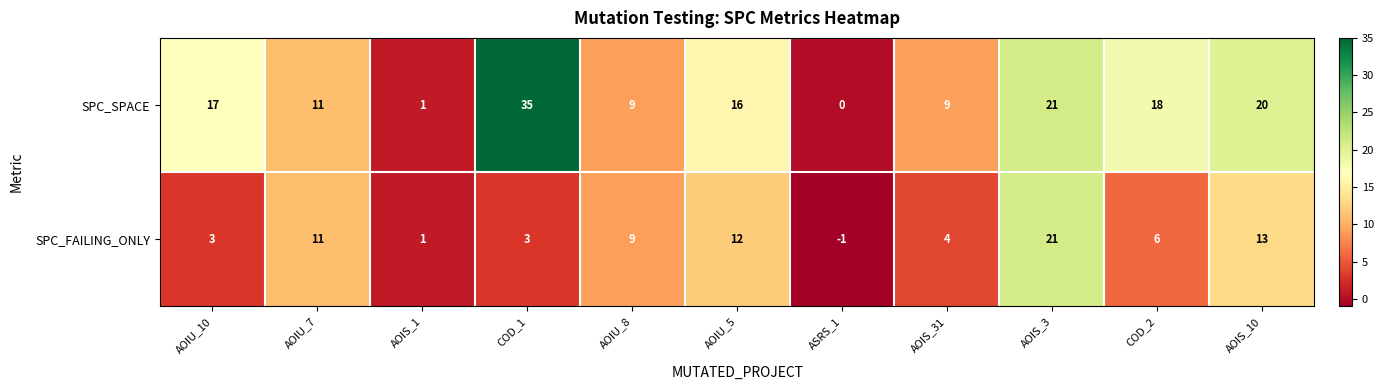

Which series has the widest spread of values?

SPC_SPACE